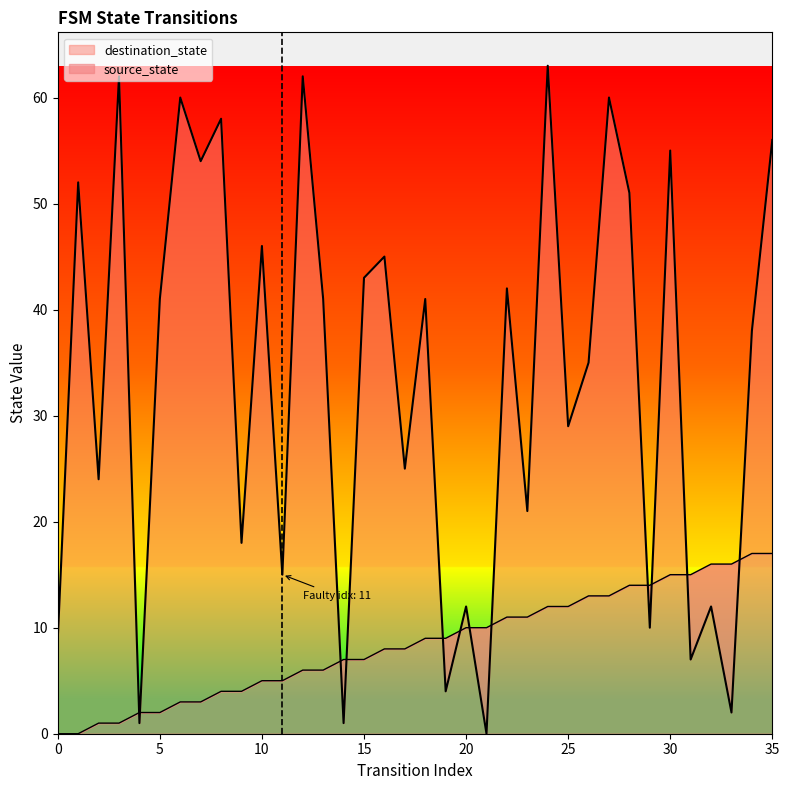

What is the value of the source_state point at the 26th from the left?

12